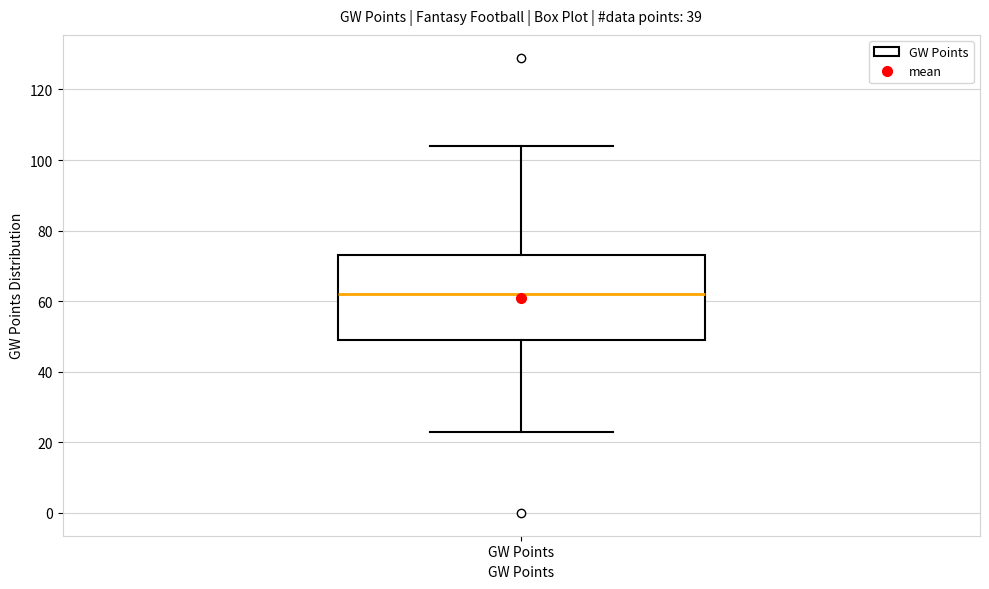

Read this box plot against the y-axis: the position of the median line, the range covered by the box, and the ends of both whiskers. The values are not printed on the chart, so give them approximately, as read against the axis.

median 62, box 50 to 74, whiskers 24 to 104